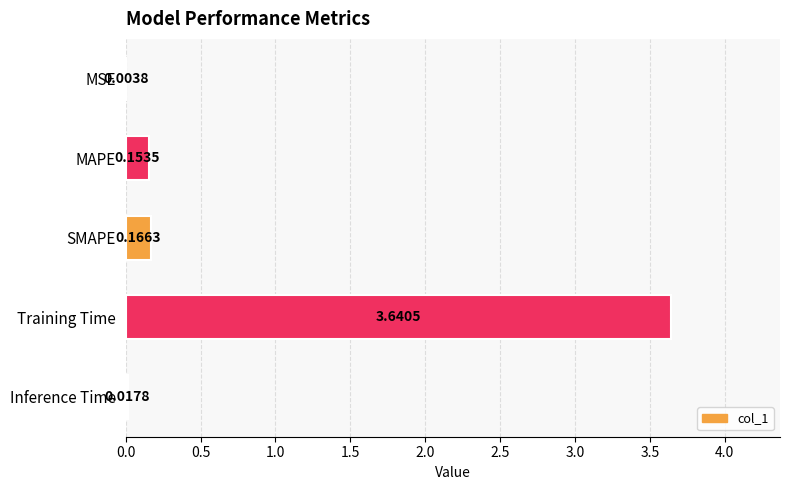

Which label corresponds to the largest value in the chart?

Training Time